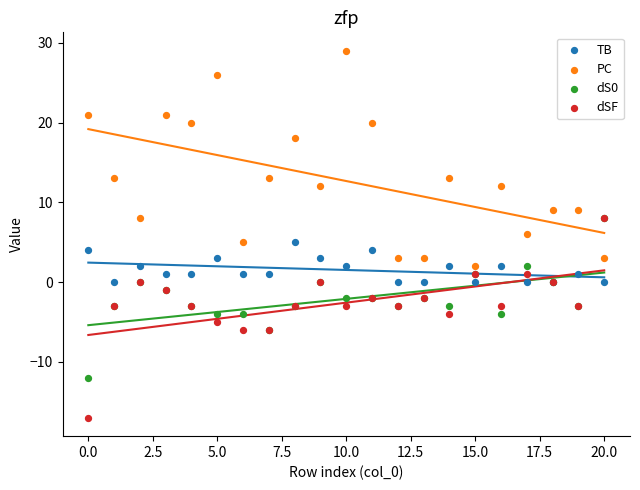

What are all the series names shown in the legend?

TB, PC, dS0, dSF